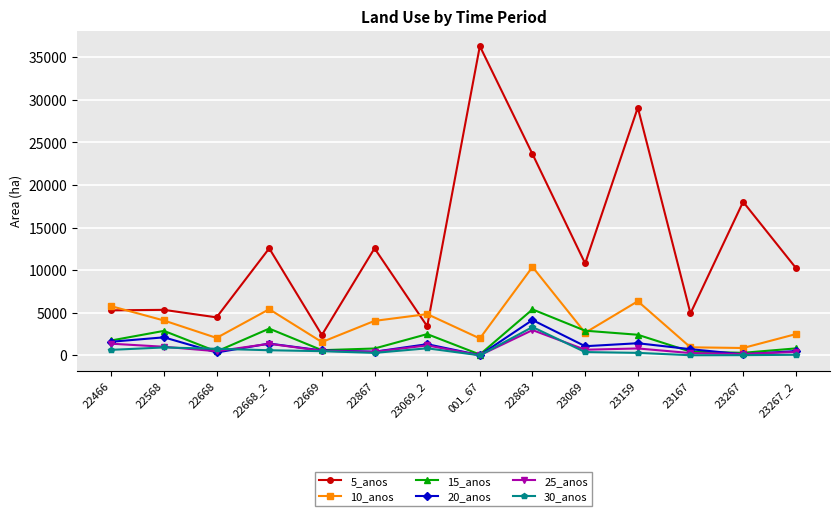

How many data points in 25_anos are above 656?

7